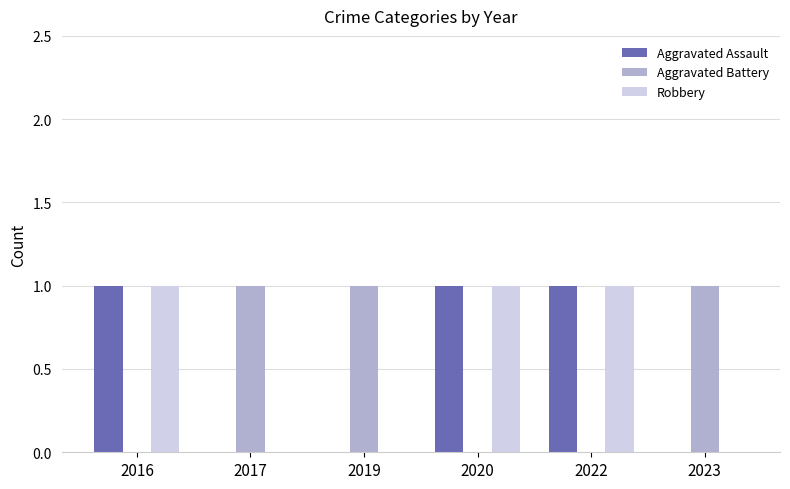

The Aggravated Assault series shows 0 at 2017. True or false?

True